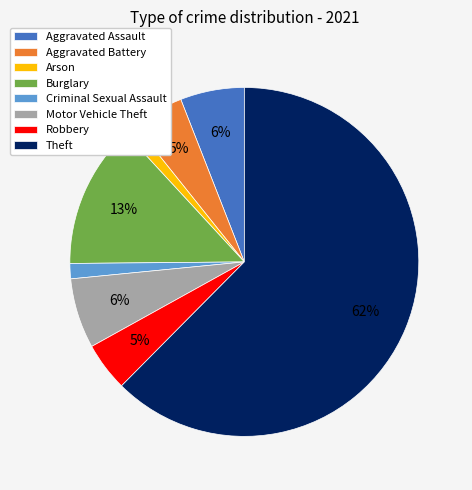

Which has a higher value, Robbery or Burglary?

Burglary